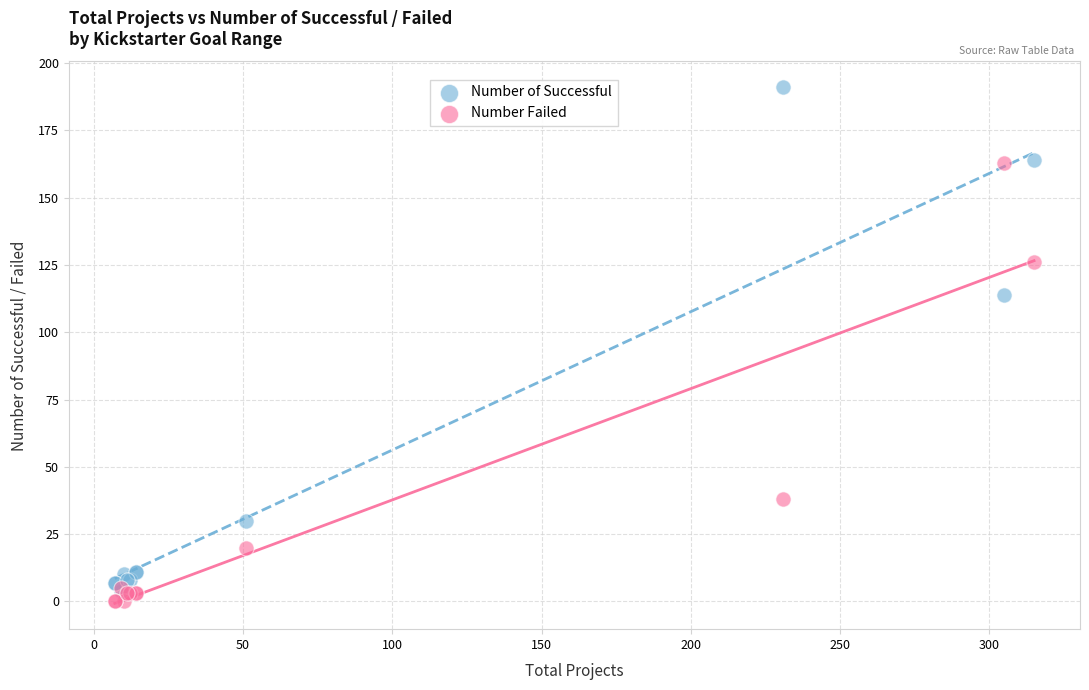

In the Number Failed series, what Y value is closest to 81?

38